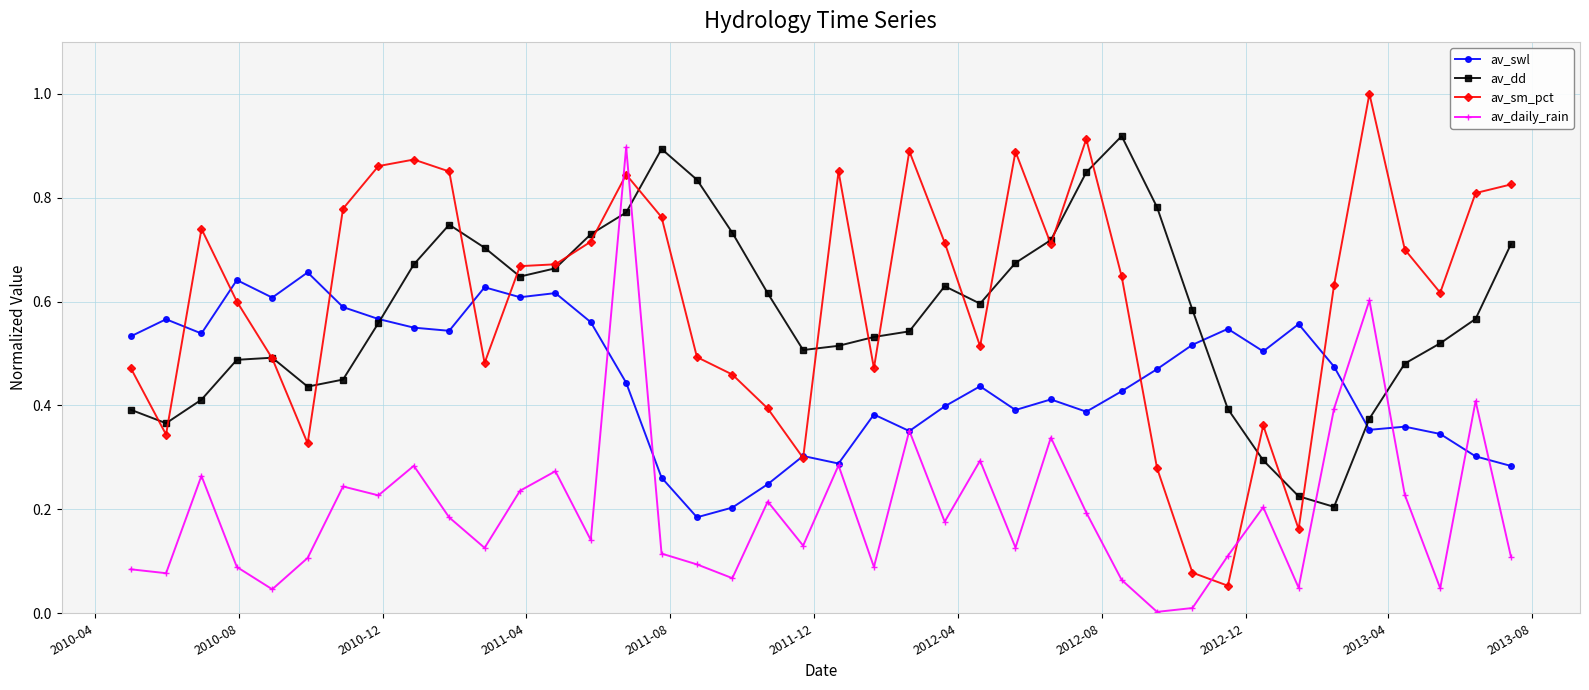

True or false: av_swl has more than 2 interior local peaks.

True